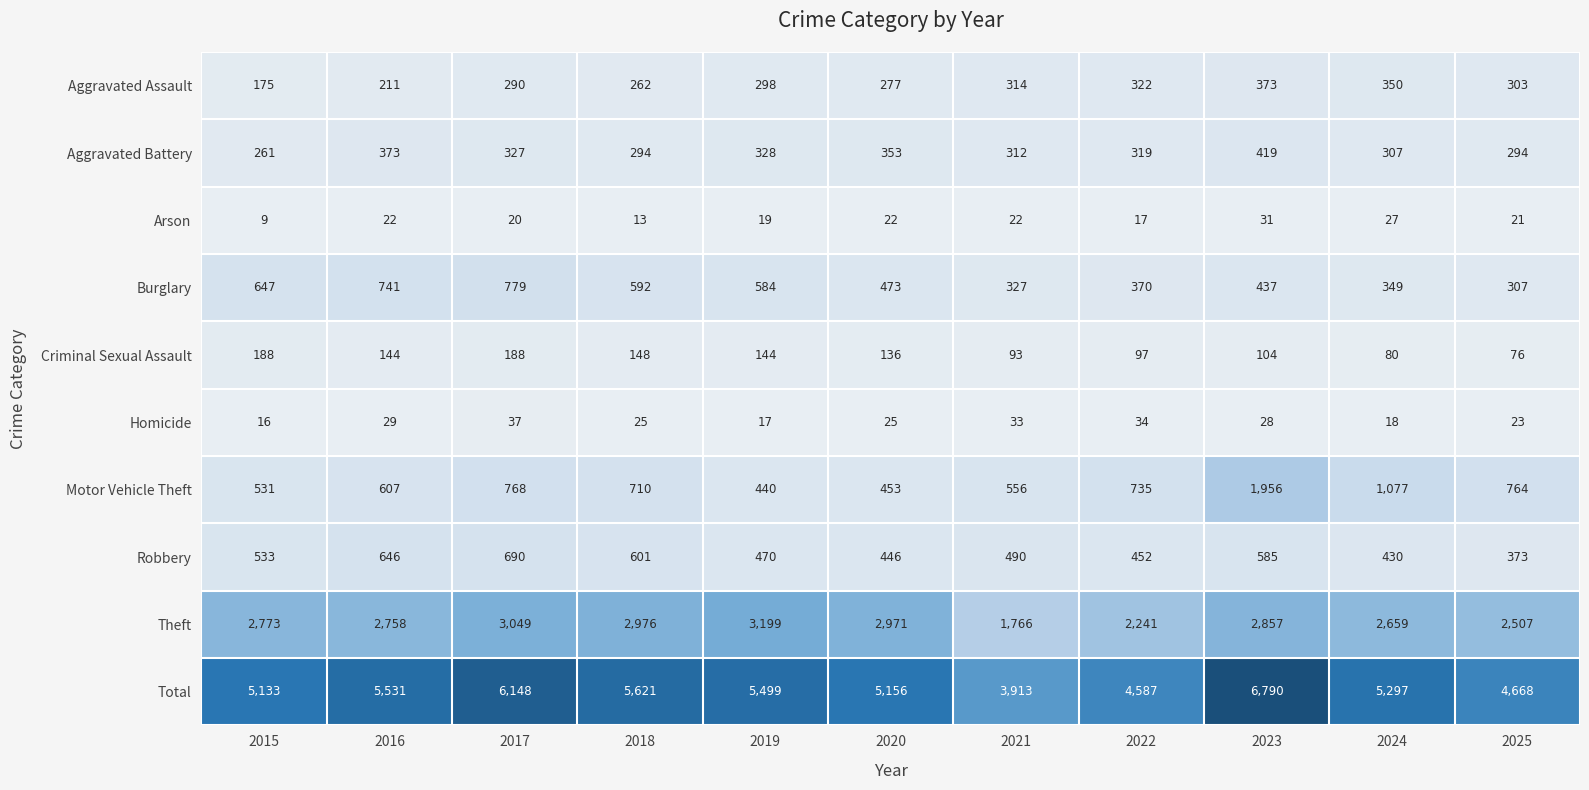

At 2017, list the series in order from smallest to largest.

Arson, Homicide, Criminal Sexual Assault, Aggravated Assault, Aggravated Battery, Robbery, Motor Vehicle Theft, Burglary, Theft, Total